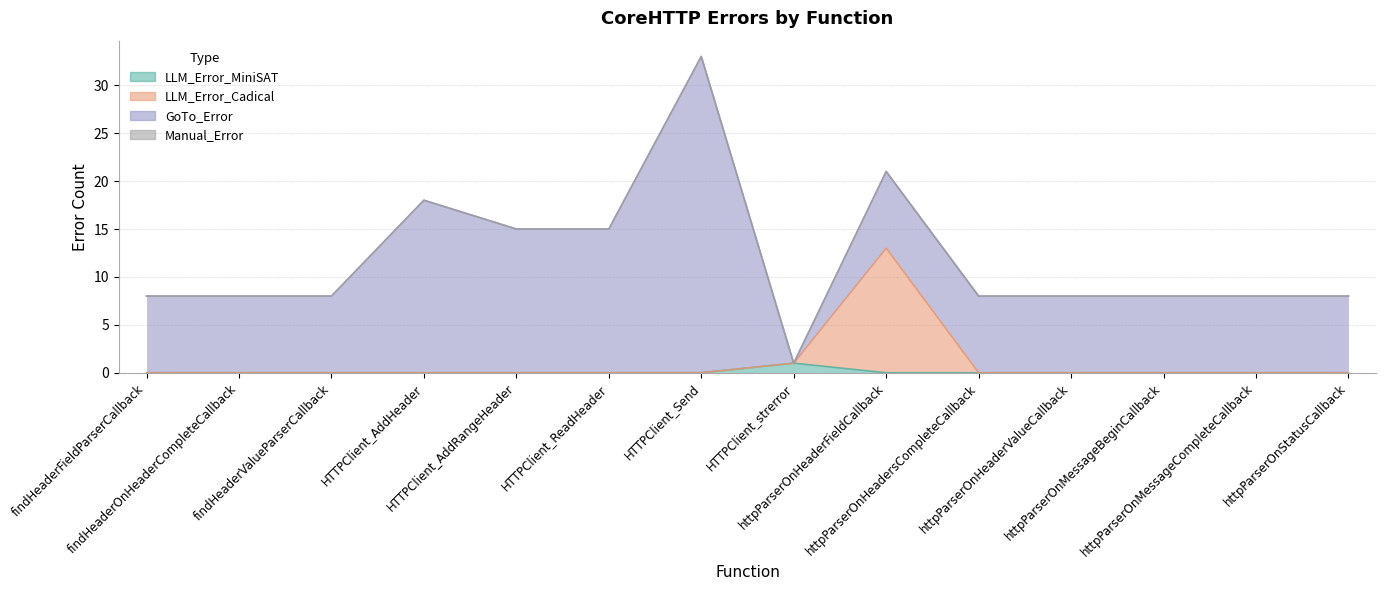

True or false: LLM_Error_MiniSAT and LLM_Error_Cadical intersect in this chart.

False